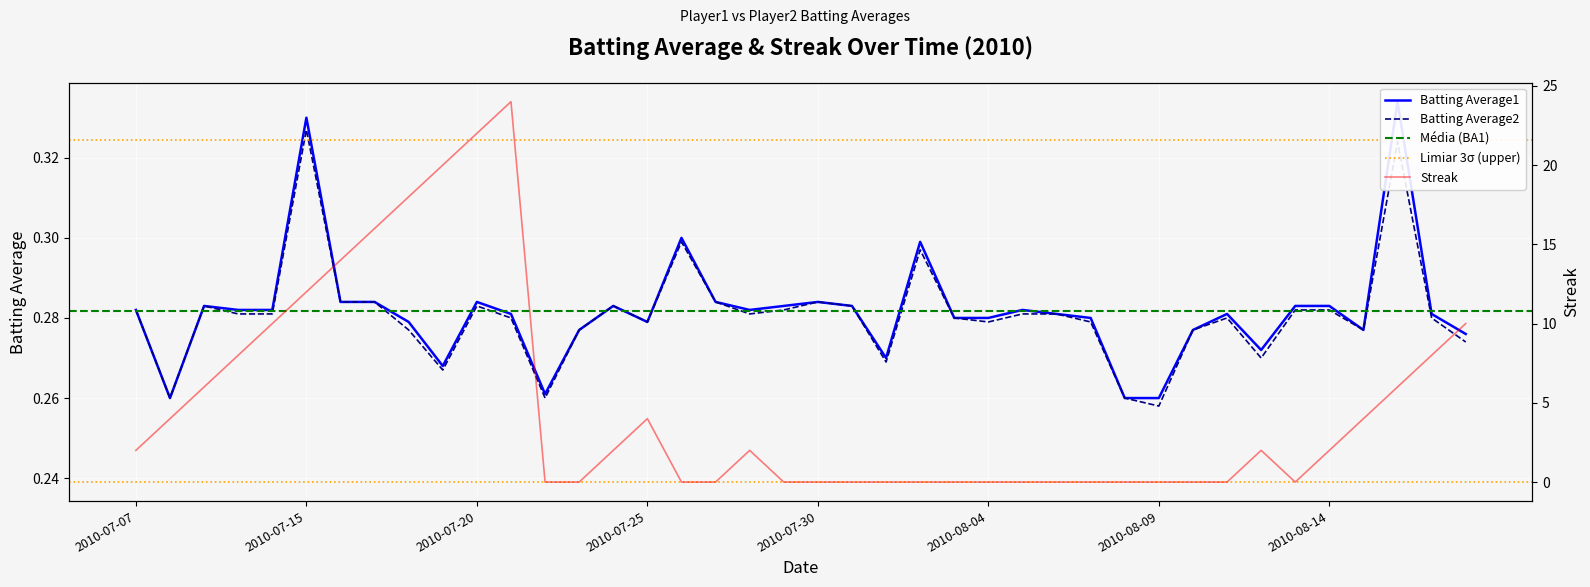

Which series changed the most between 2010-07-17 and 2010-07-27?

Streak